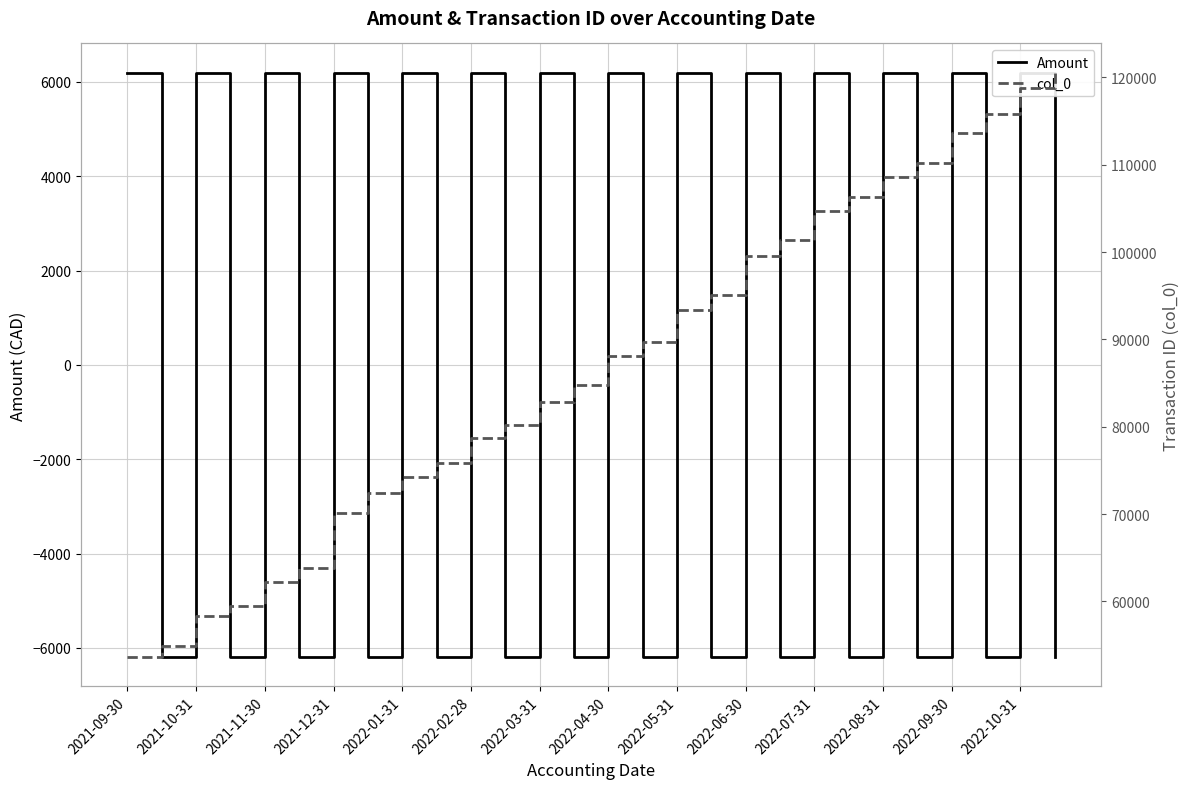

Rank the series at 2021-10-31 from highest to lowest value.

col_0, Amount